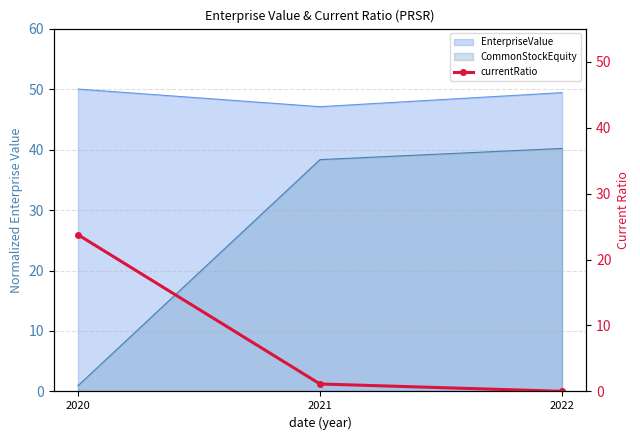

What is the difference between the maximum and minimum values?

23.7